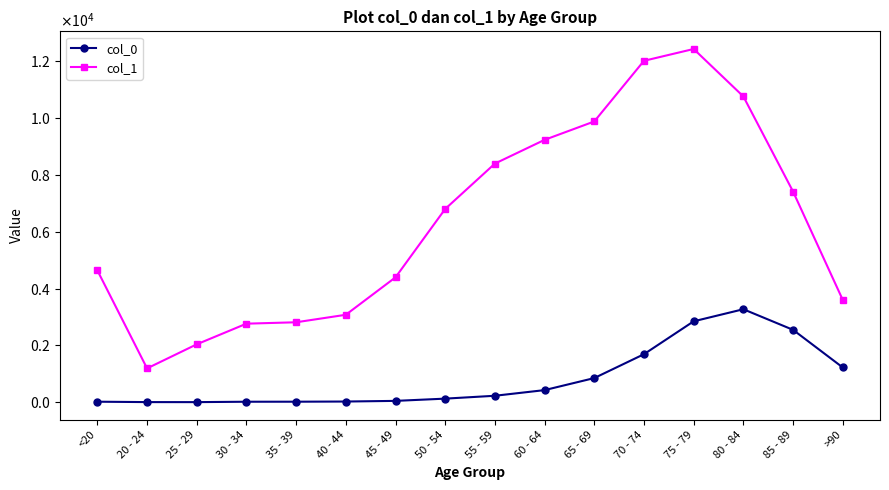

At which label is col_1 closest to 6812?

50 - 54